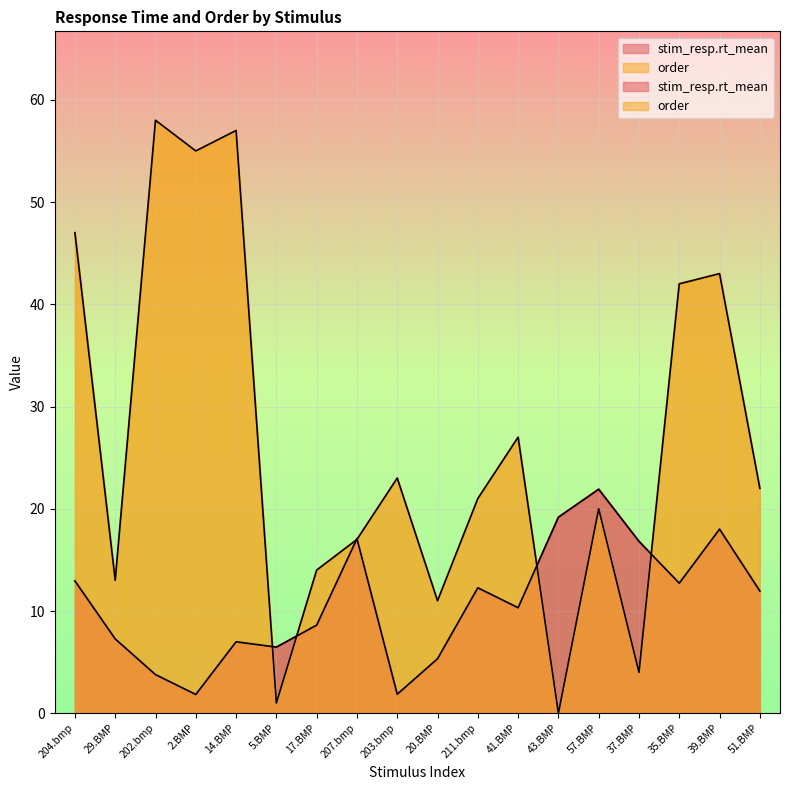

What position from the right is 211.bmp?

8